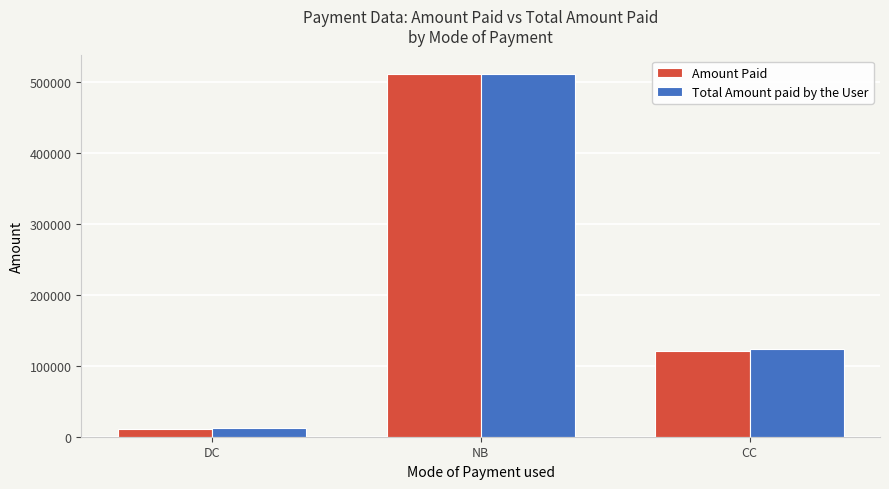

Reading left to right, list all the values displayed in this chart.

Amount Paid: DC=11546.0	NB=512409.0	CC=121125.0
Total Amount paid by the User: DC=11681.6	NB=512409.0	CC=123735.7